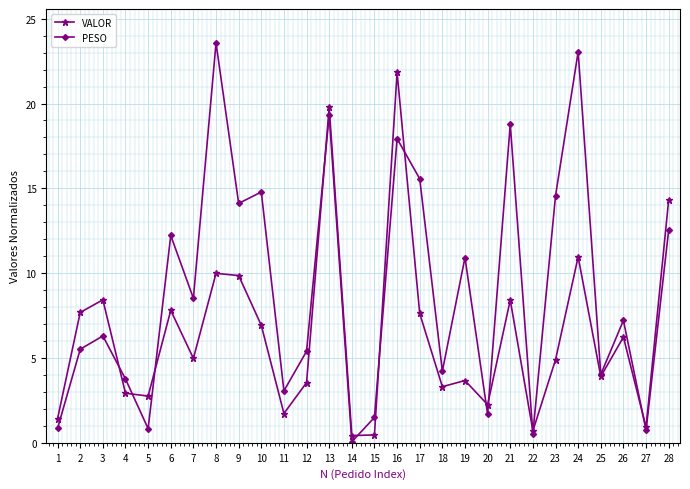

What is the sum of all VALOR values?

177.8